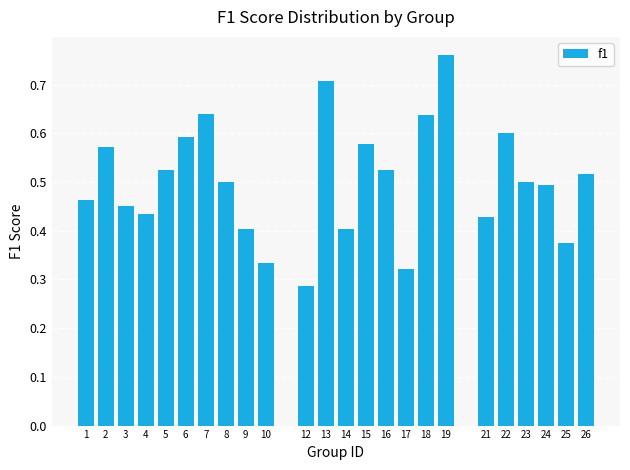

At which category does the chart reach its minimum across all series?

12